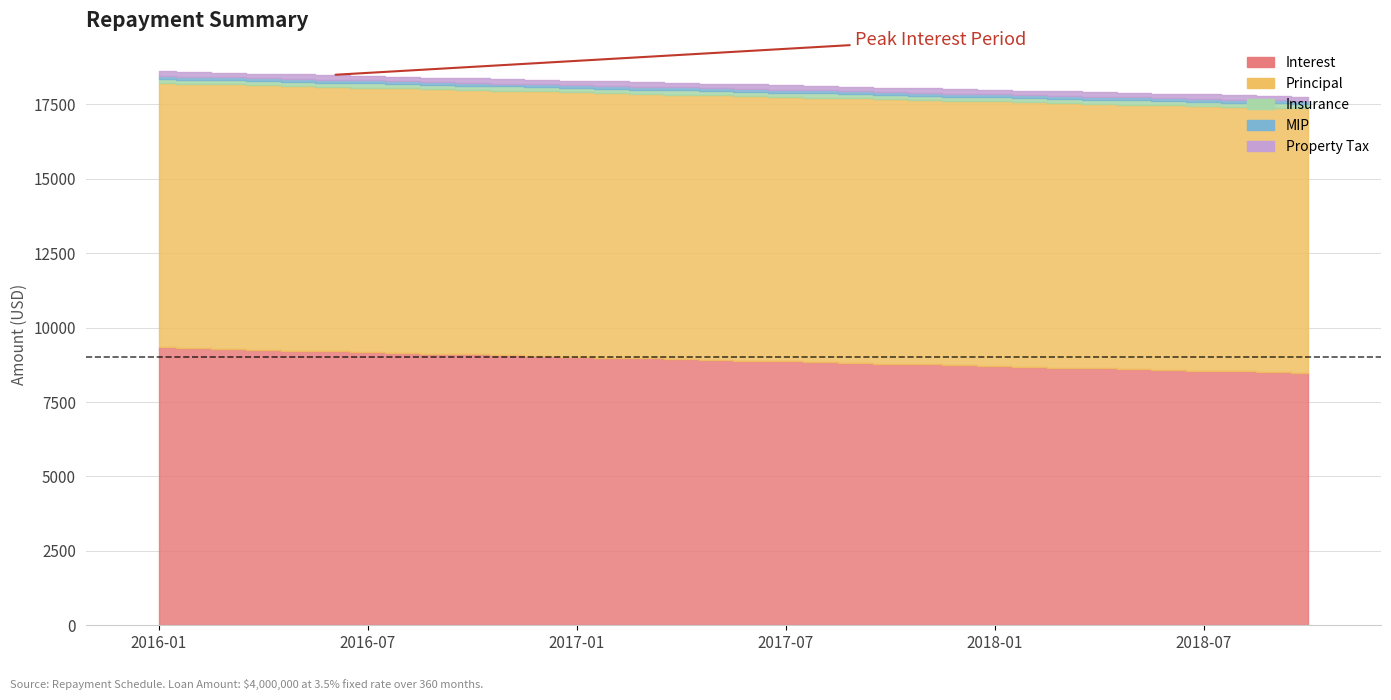

Reading right to left, list all the values displayed in this chart.

Interest: 2018-10=8477.8	2018-09=8503.7	2018-08=8529.6	2018-07=8555.6	2018-06=8581.5	2018-05=8607.4	2018-04=8633.3	2018-03=8659.3	2018-02=8685.2	2018-01=8711.1	2017-12=8737.0	2017-11=8763.0	2017-10=8788.9	2017-09=8814.8	2017-08=8840.7	2017-07=8866.7	2017-06=8892.6	2017-05=8918.5	2017-04=8944.4	2017-03=8970.4	2017-02=8996.3	2017-01=9022.2	2016-12=9048.1	2016-11=9074.1	2016-10=9100.0	2016-09=9125.9	2016-08=9151.9	2016-07=9177.8	2016-06=9203.7	2016-05=9229.6	2016-04=9255.6	2016-03=9281.5	2016-02=9307.4	2016-01=9333.3
Principal: 2018-10=8888.9	2018-09=8888.9	2018-08=8888.9	2018-07=8888.9	2018-06=8888.9	2018-05=8888.9	2018-04=8888.9	2018-03=8888.9	2018-02=8888.9	2018-01=8888.9	2017-12=8888.9	2017-11=8888.9	2017-10=8888.9	2017-09=8888.9	2017-08=8888.9	2017-07=8888.9	2017-06=8888.9	2017-05=8888.9	2017-04=8888.9	2017-03=8888.9	2017-02=8888.9	2017-01=8888.9	2016-12=8888.9	2016-11=8888.9	2016-10=8888.9	2016-09=8888.9	2016-08=8888.9	2016-07=8888.9	2016-06=8888.9	2016-05=8888.9	2016-04=8888.9	2016-03=8888.9	2016-02=8888.9	2016-01=8888.9
Insurance: 2018-10=140.0	2018-09=140.0	2018-08=140.0	2018-07=140.0	2018-06=140.0	2018-05=140.0	2018-04=140.0	2018-03=140.0	2018-02=140.0	2018-01=140.0	2017-12=140.0	2017-11=140.0	2017-10=140.0	2017-09=140.0	2017-08=140.0	2017-07=140.0	2017-06=140.0	2017-05=140.0	2017-04=140.0	2017-03=140.0	2017-02=140.0	2017-01=140.0	2016-12=140.0	2016-11=140.0	2016-10=140.0	2016-09=140.0	2016-08=140.0	2016-07=140.0	2016-06=140.0	2016-05=140.0	2016-04=140.0	2016-03=140.0	2016-02=140.0	2016-01=140.0
MIP: 2018-10=100.0	2018-09=100.0	2018-08=100.0	2018-07=100.0	2018-06=100.0	2018-05=100.0	2018-04=100.0	2018-03=100.0	2018-02=100.0	2018-01=100.0	2017-12=100.0	2017-11=100.0	2017-10=100.0	2017-09=100.0	2017-08=100.0	2017-07=100.0	2017-06=100.0	2017-05=100.0	2017-04=100.0	2017-03=100.0	2017-02=100.0	2017-01=100.0	2016-12=100.0	2016-11=100.0	2016-10=100.0	2016-09=100.0	2016-08=100.0	2016-07=100.0	2016-06=100.0	2016-05=100.0	2016-04=100.0	2016-03=100.0	2016-02=100.0	2016-01=100.0
Property Tax: 2018-10=150.0	2018-09=150.0	2018-08=150.0	2018-07=150.0	2018-06=150.0	2018-05=150.0	2018-04=150.0	2018-03=150.0	2018-02=150.0	2018-01=150.0	2017-12=150.0	2017-11=150.0	2017-10=150.0	2017-09=150.0	2017-08=150.0	2017-07=150.0	2017-06=150.0	2017-05=150.0	2017-04=150.0	2017-03=150.0	2017-02=150.0	2017-01=150.0	2016-12=150.0	2016-11=150.0	2016-10=150.0	2016-09=150.0	2016-08=150.0	2016-07=150.0	2016-06=150.0	2016-05=150.0	2016-04=150.0	2016-03=150.0	2016-02=150.0	2016-01=150.0